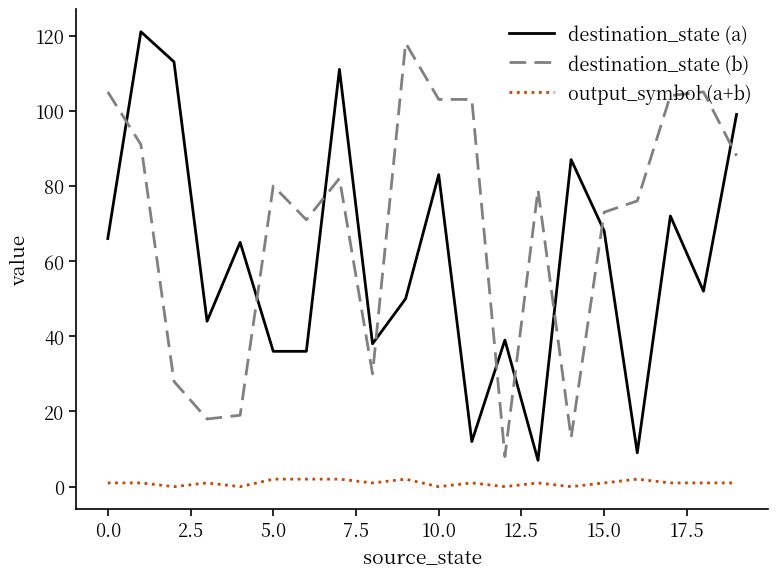

What is the greatest value displayed?

121